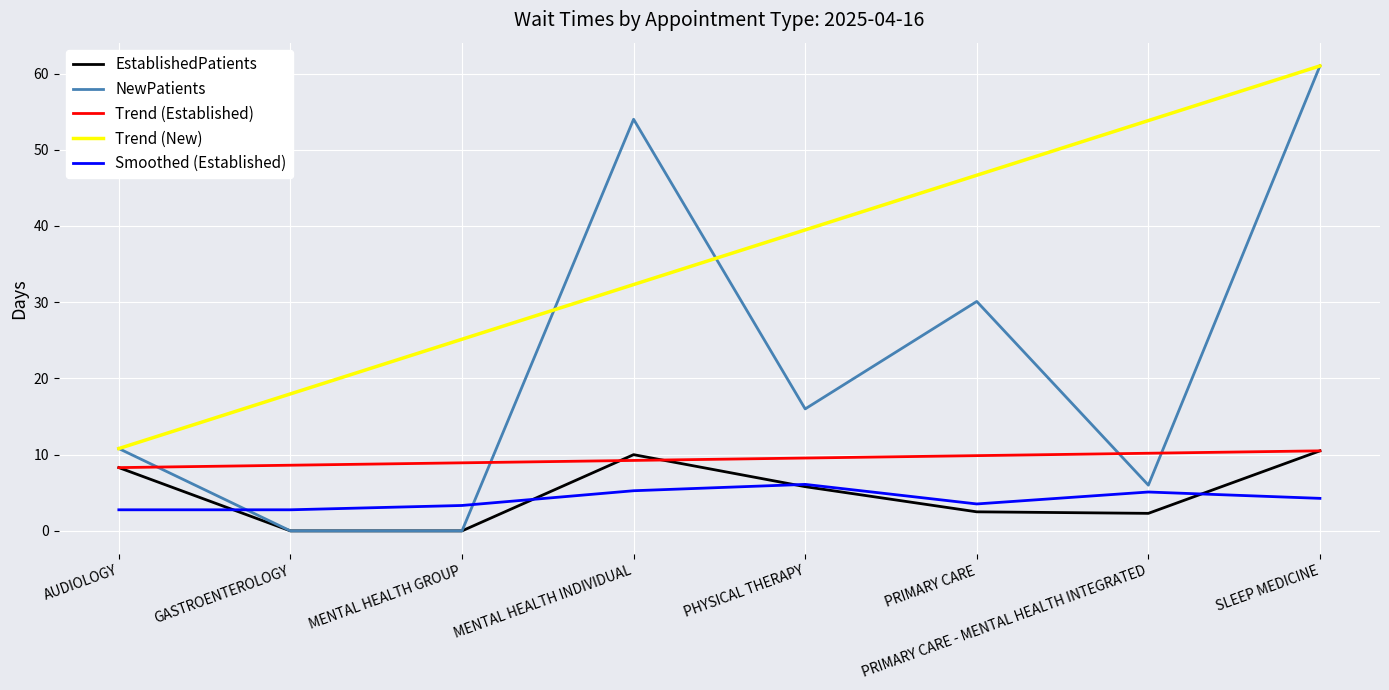

At which category is the sum across all series the highest?

SLEEP MEDICINE